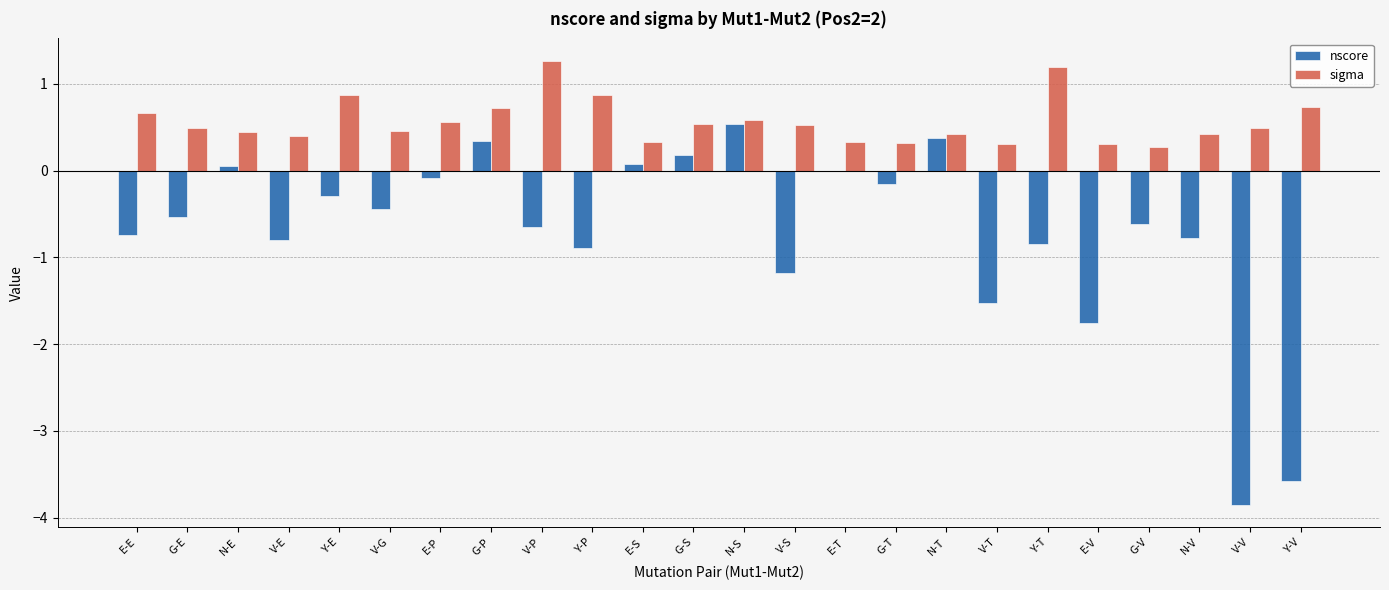

Which category has the highest value in the nscore series?

N-S